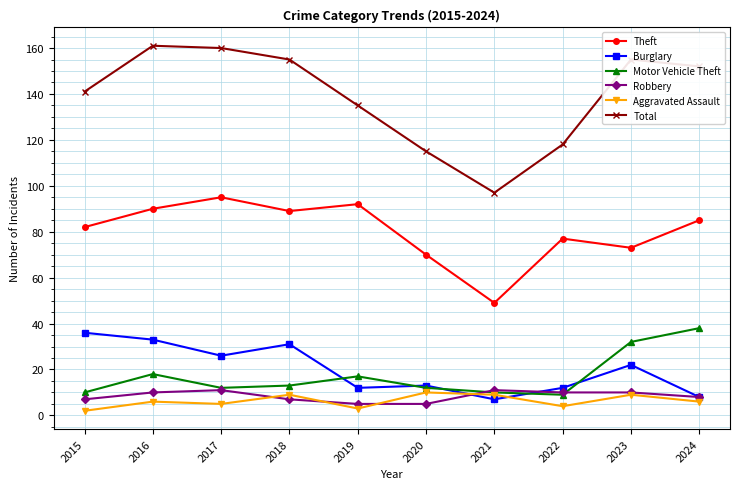

True or false: Robbery and Total cross at least once.

False